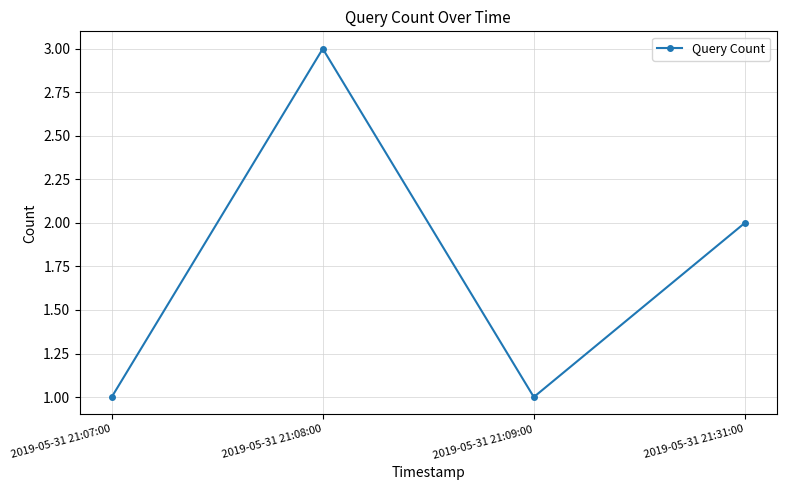

What is the sum of all values?

7